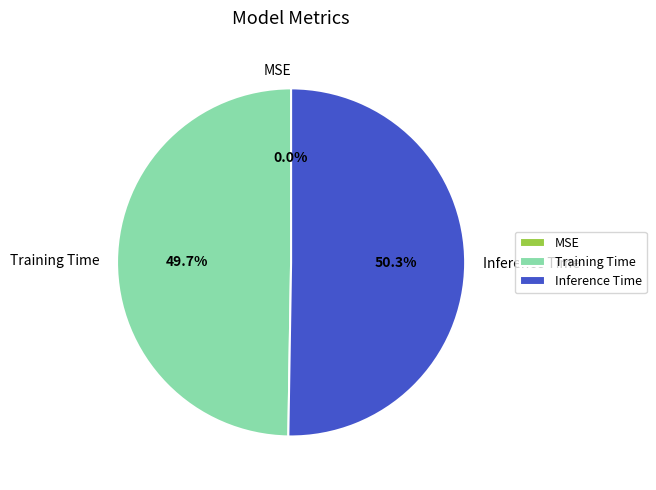

Which slice represents more than half of the pie?

Inference Time